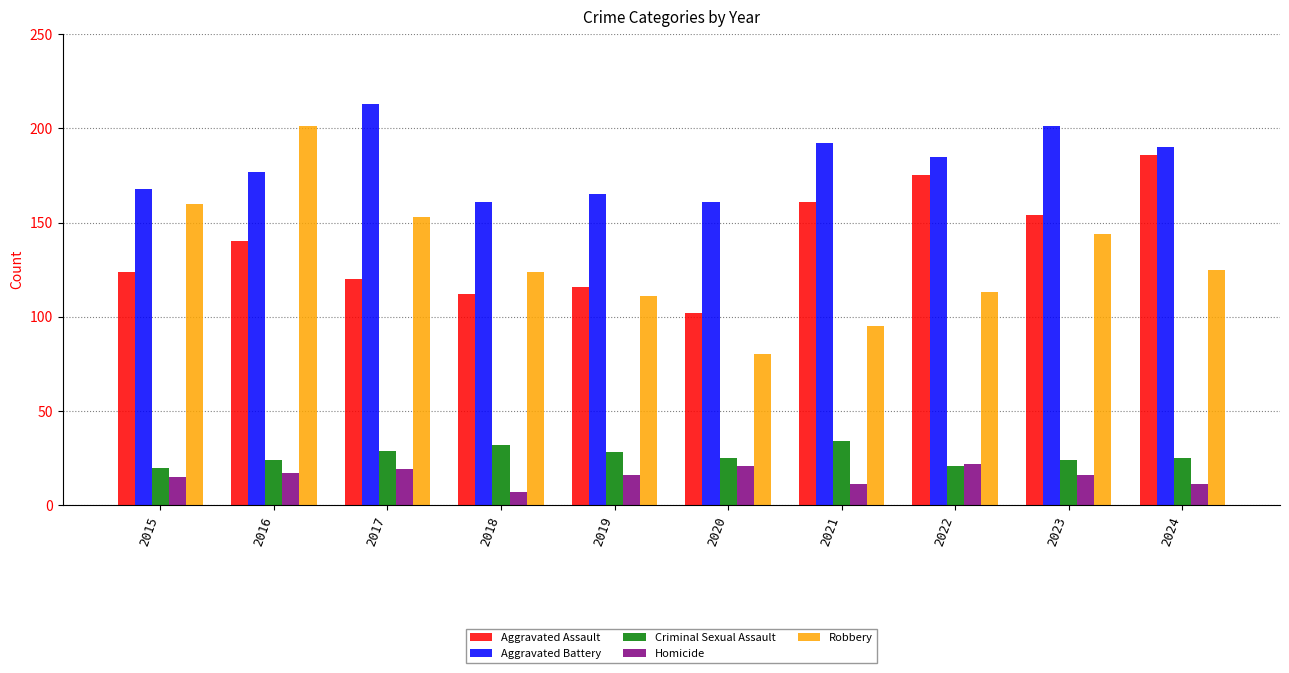

Is it true that Aggravated Battery equals 368 at 2017?

False